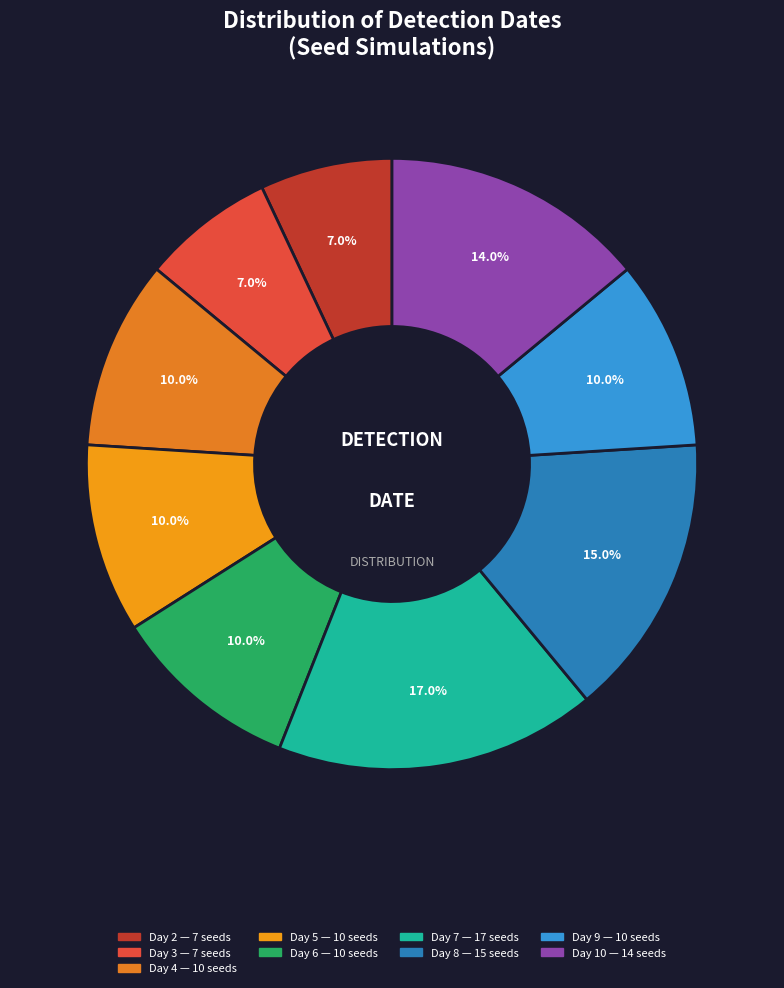

Count the number of slices in the pie.

9